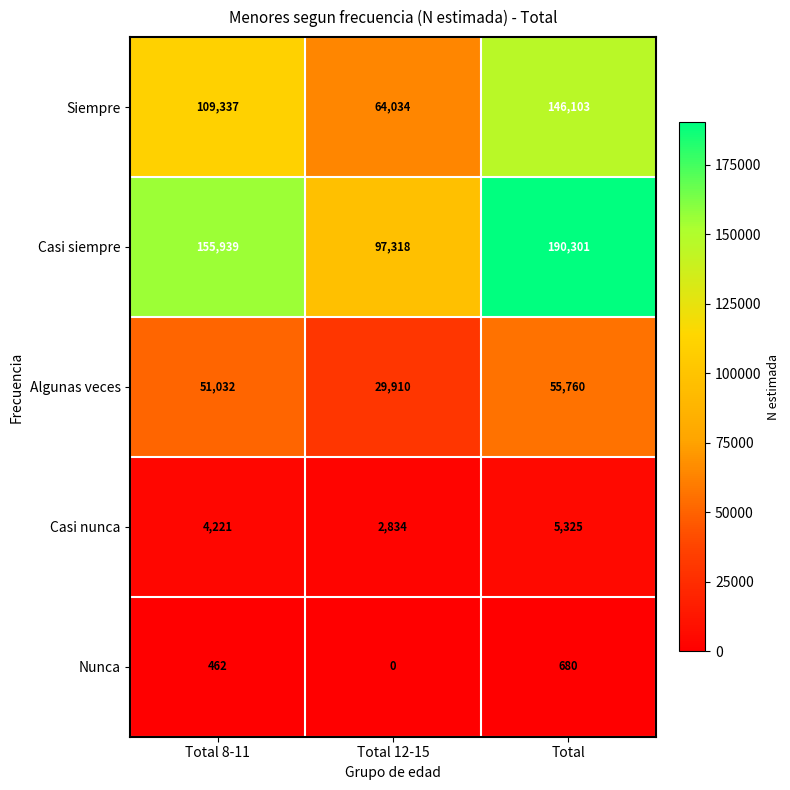

Reading left to right, extract all data points from this chart.

Siempre: 109337	64034	146103
Casi siempre: 155939	97318	190301
Algunas veces: 51032	29910	55760
Casi nunca: 4221	2834	5325
Nunca: 462	0	680